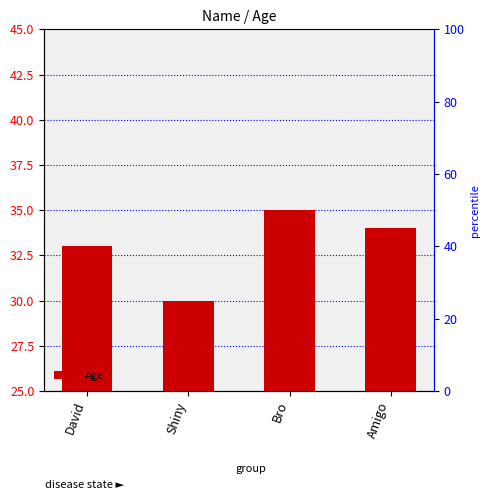

At which category does the chart reach its peak across all series?

Bro